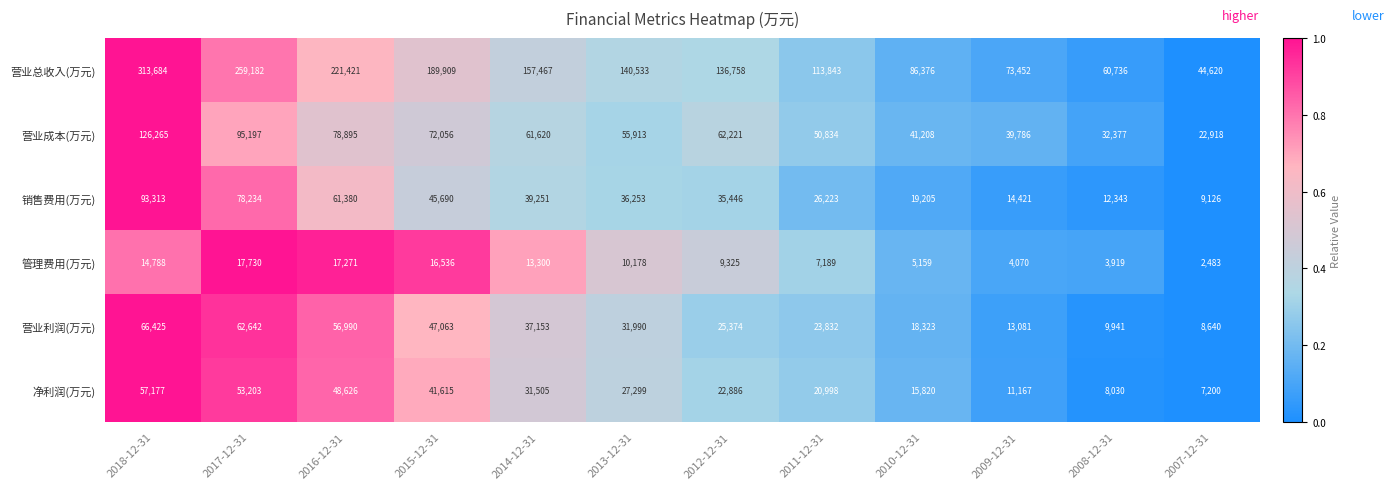

Is it true that 营业利润(万元) equals 56990 at 2016-12-31?

True